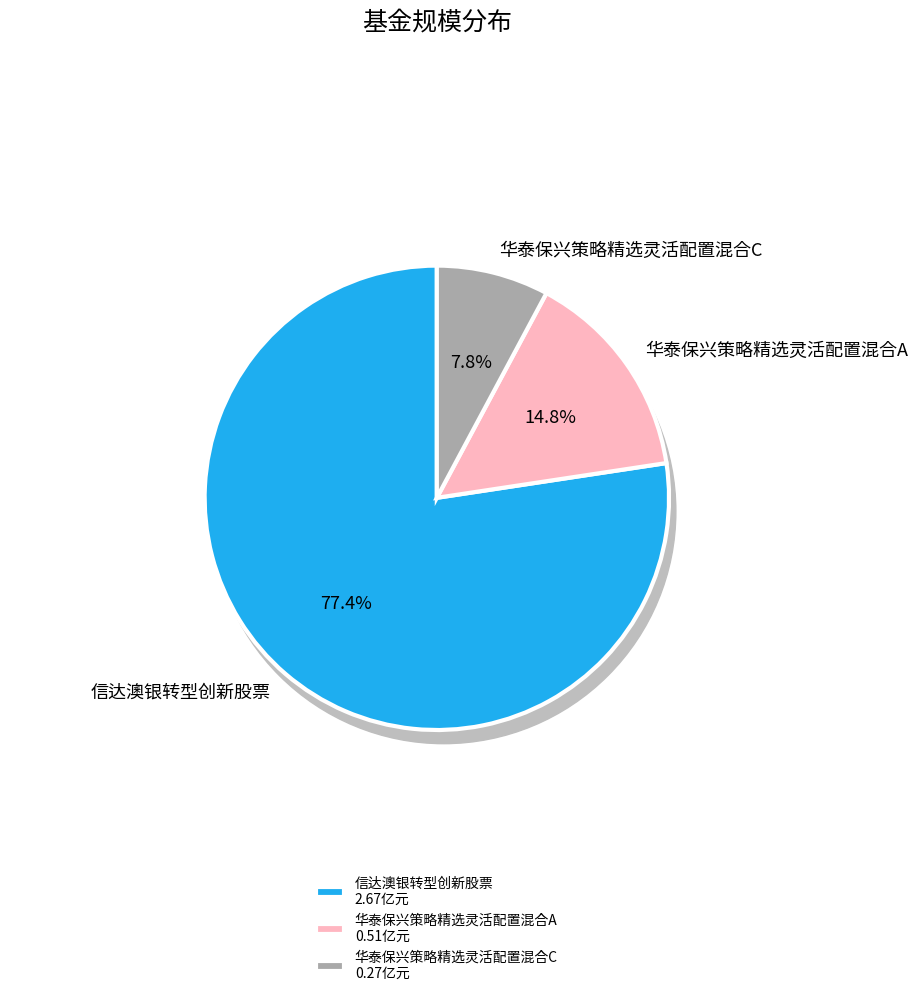

Which has a higher value, 华泰保兴策略精选灵活配置混合A or 信达澳银转型创新股票?

信达澳银转型创新股票